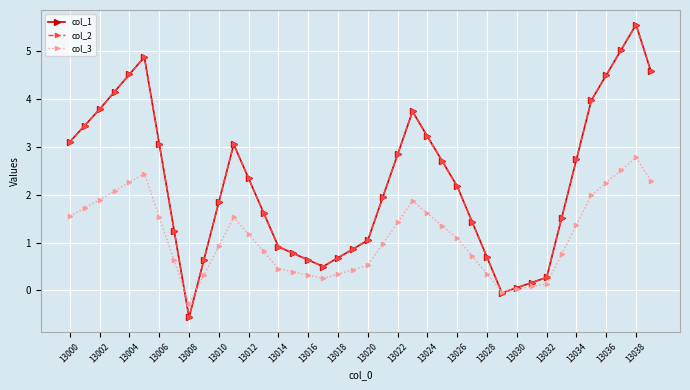

Is this an area chart (filled region under the line)?

No